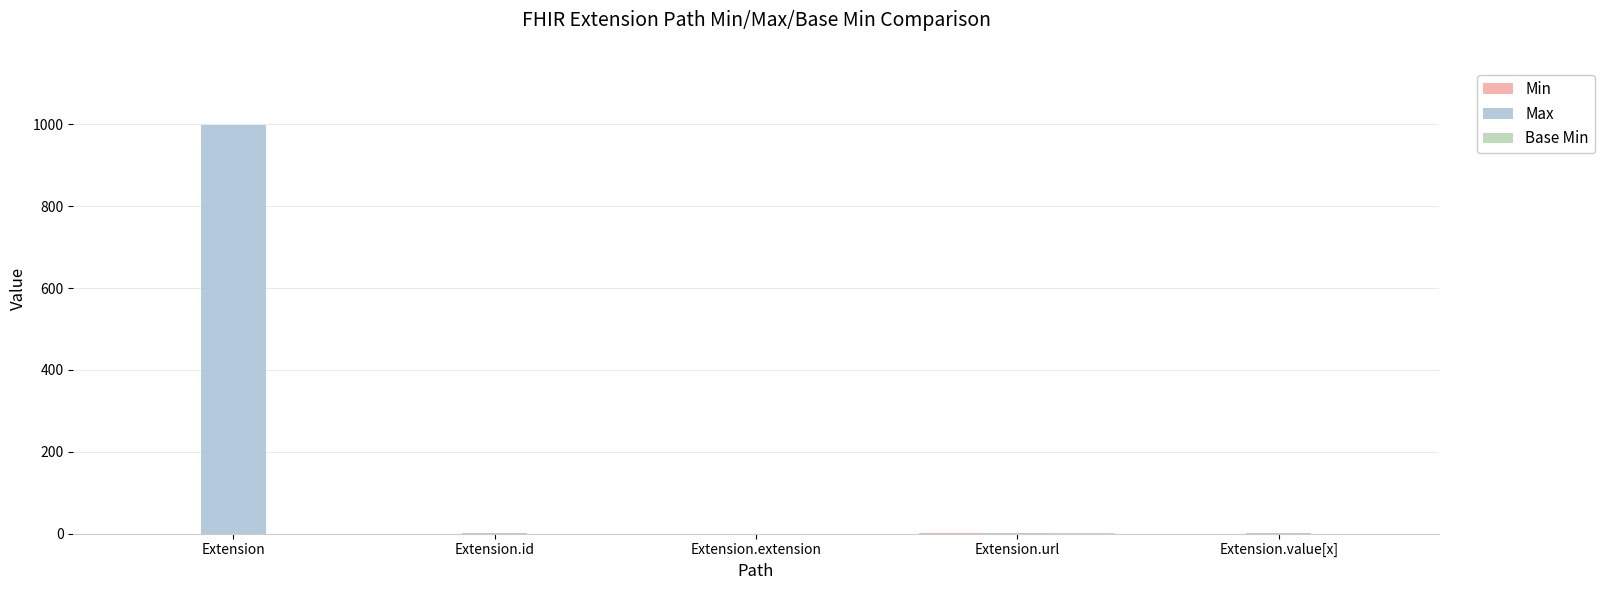

How many data points does each series have?

5